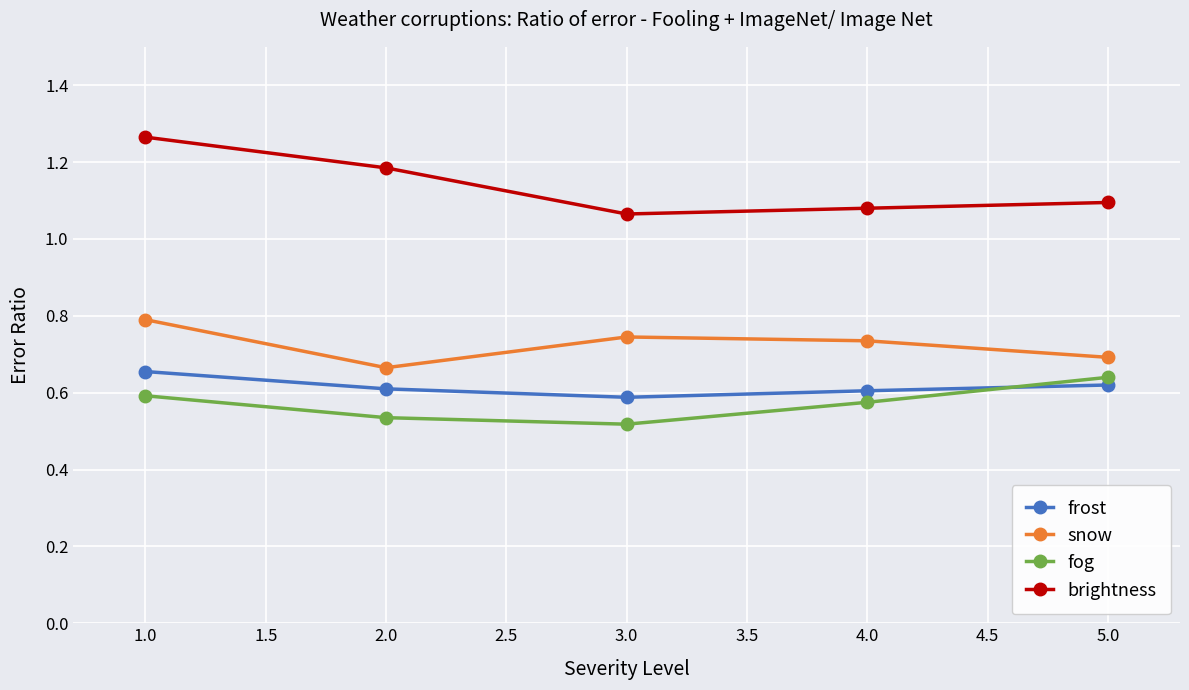

True or false: fog and brightness cross at least once.

False